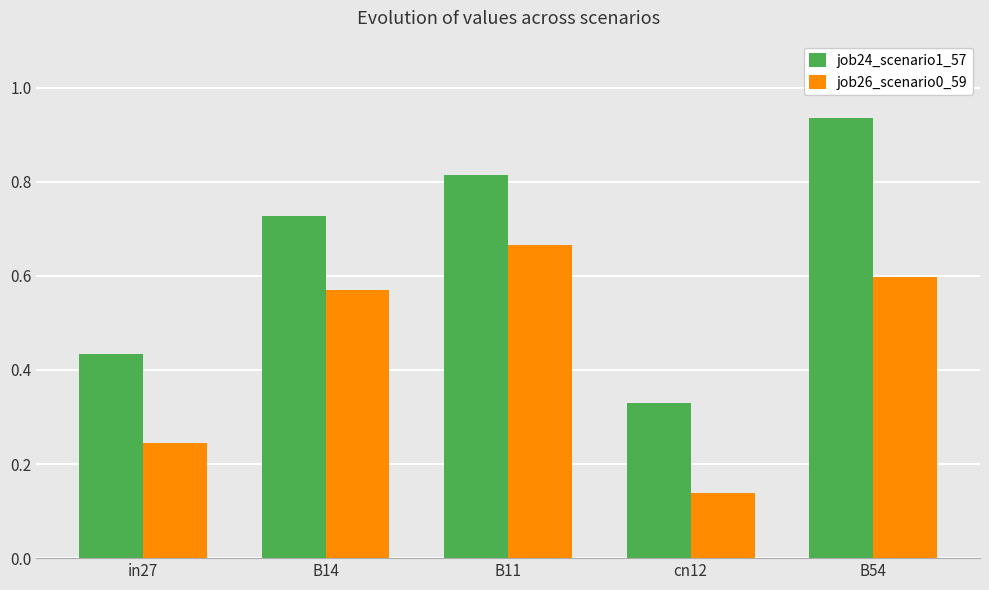

At how many categories does at least one series exceed 0?

5